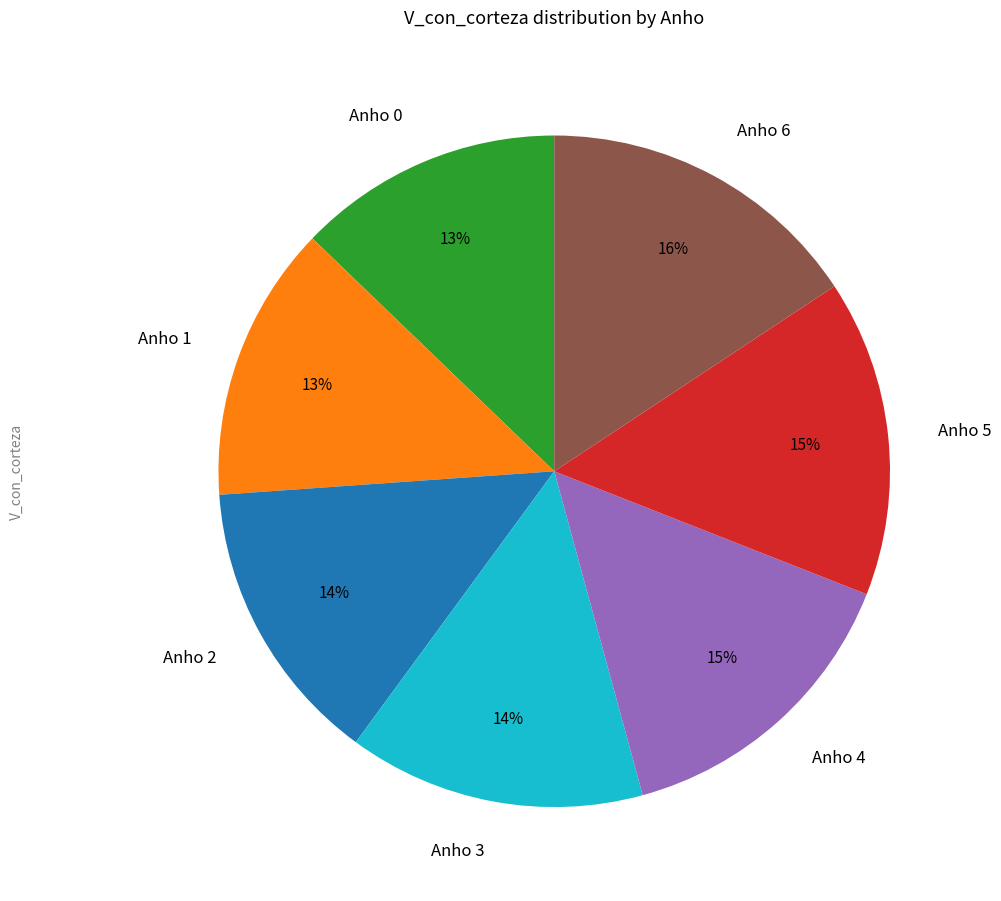

Do Anho 3 and Anho 5 together represent more than half of the pie?

No